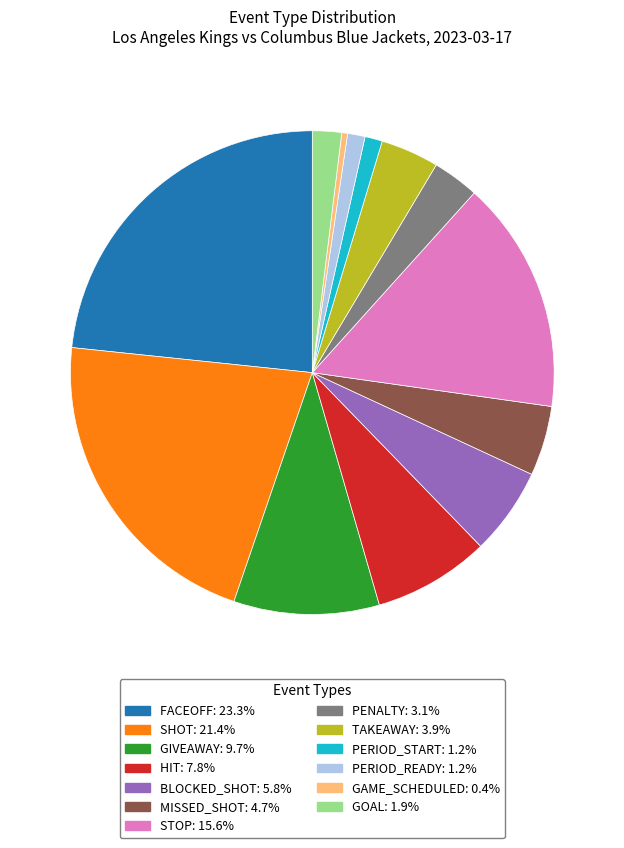

What is the largest slice in the pie chart?

FACEOFF